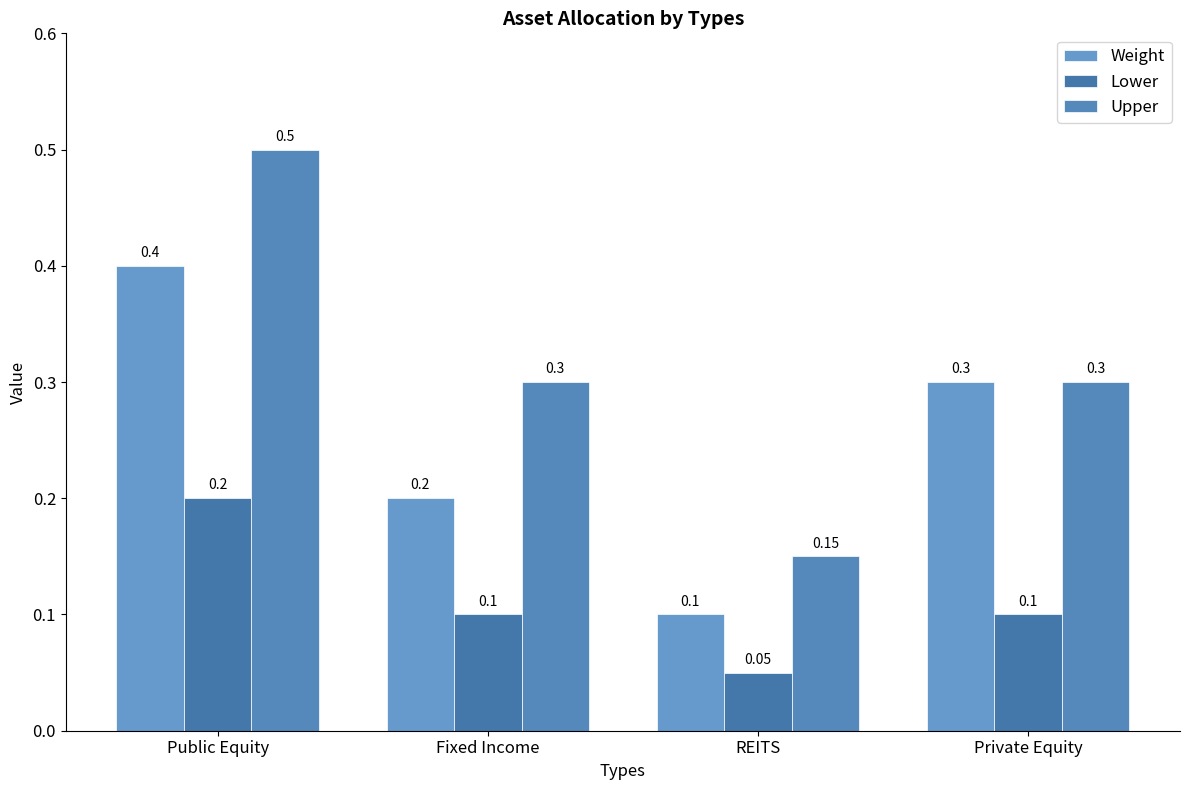

How many bars are there in total?

12